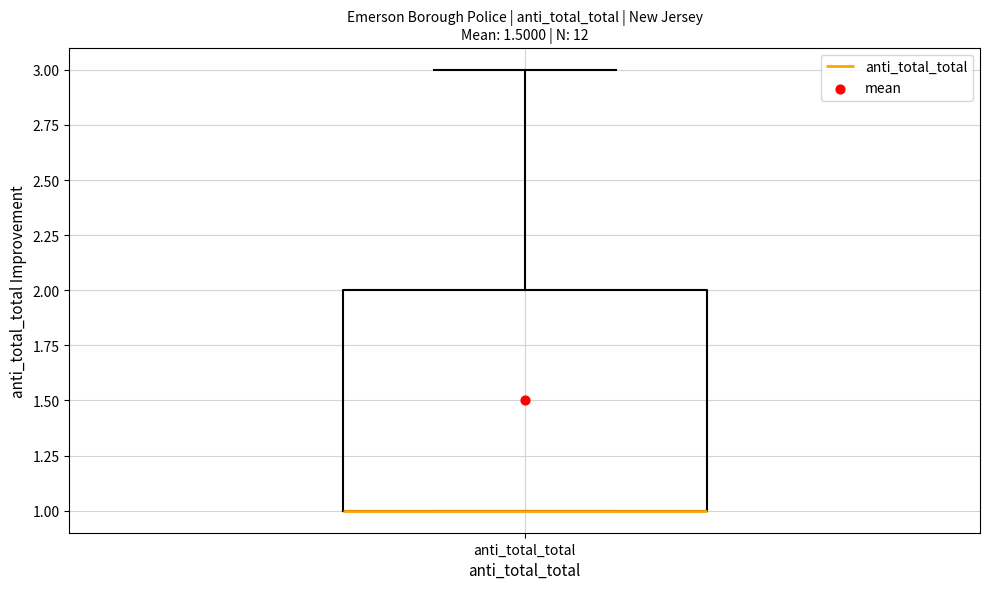

Transcribe this box plot: give where the median line is, the range the box spans, and where the two whiskers end, as read against the y-axis. The values are not printed on the chart, so give them approximately, as read against the axis.

median 1 (drawn on the box's lower edge), box 1 to 2, whiskers 1 to 3